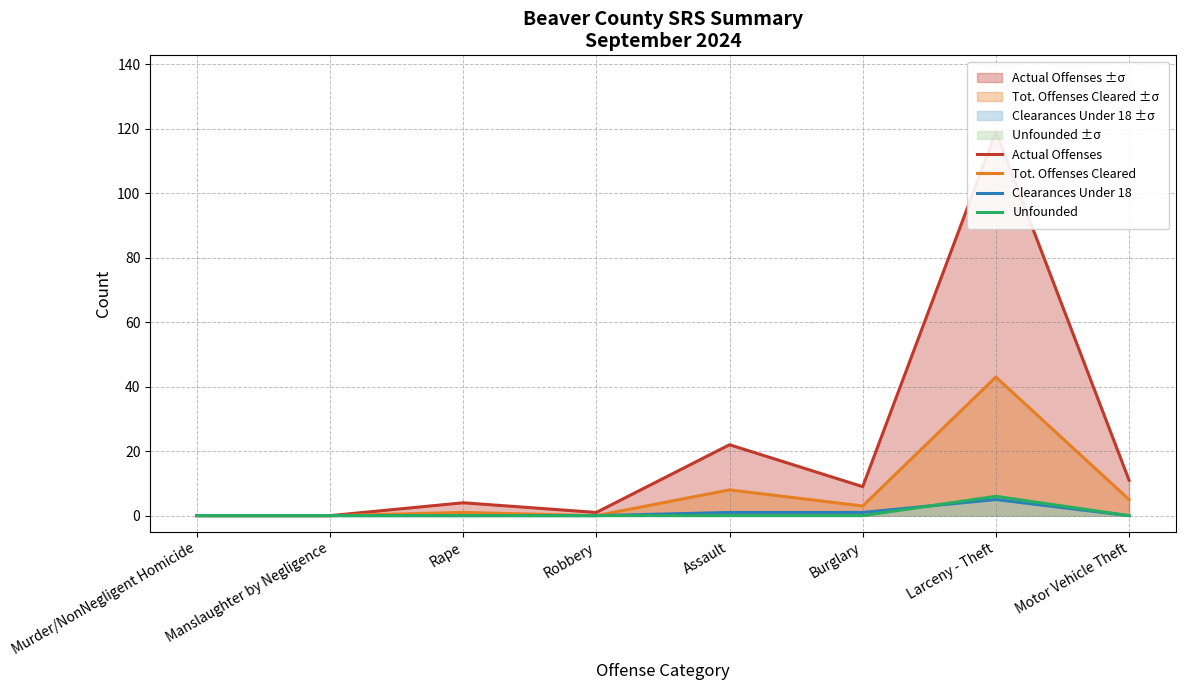

What is the label of the 2nd point from the right?

Larceny - Theft